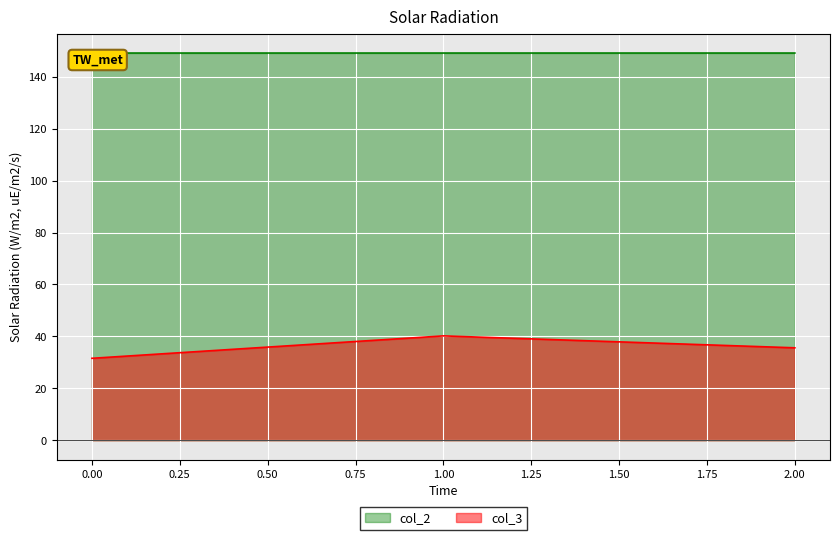

Reading right to left, list all the values displayed in this chart.

col_3: 35.6	40.2	31.6
col_2: 149.2	149.2	149.2